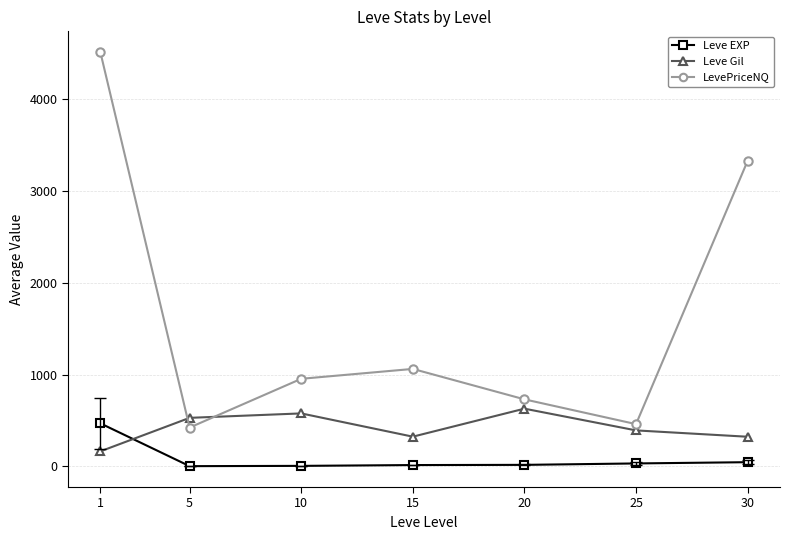

Is the value of Leve Gil at 1 greater than the value of Leve EXP at 30?

Yes